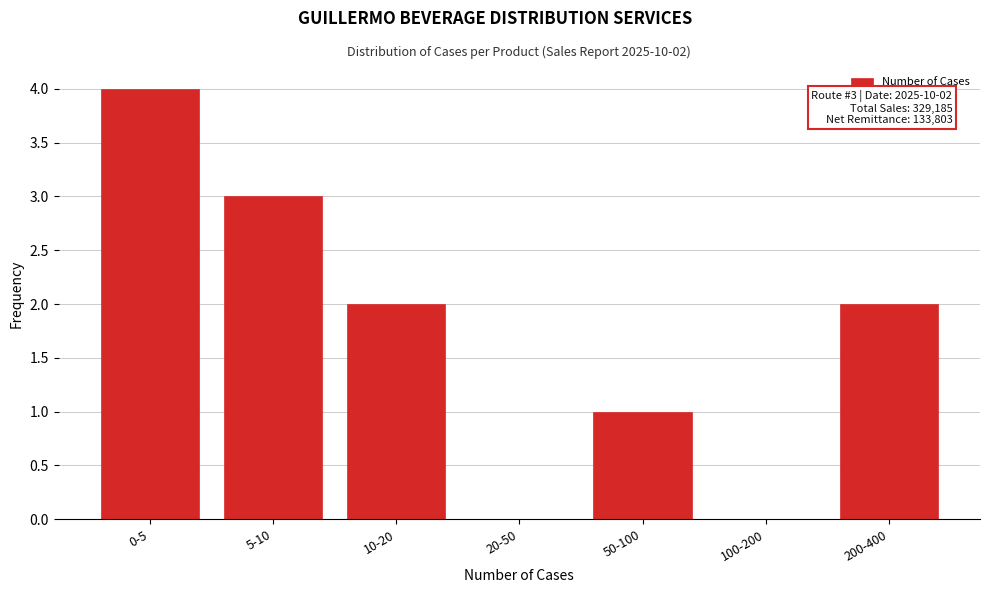

Reading left to right, what are all the values shown in this chart?

0-5=4	5-10=3	10-20=2	20-50=0	50-100=1	100-200=0	200-400=2